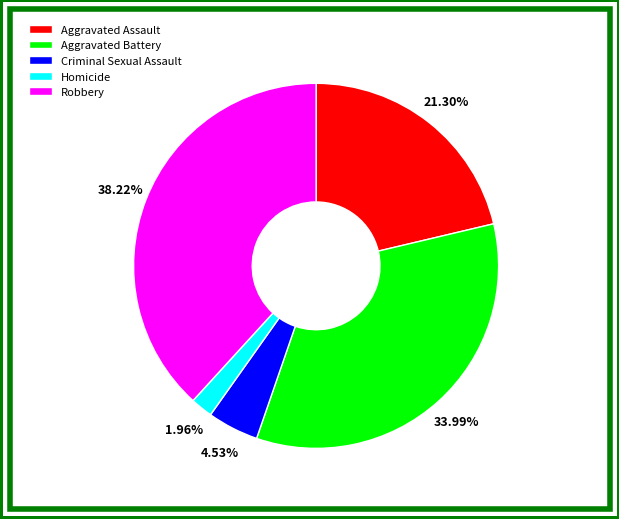

What is the largest slice in the pie chart?

Robbery